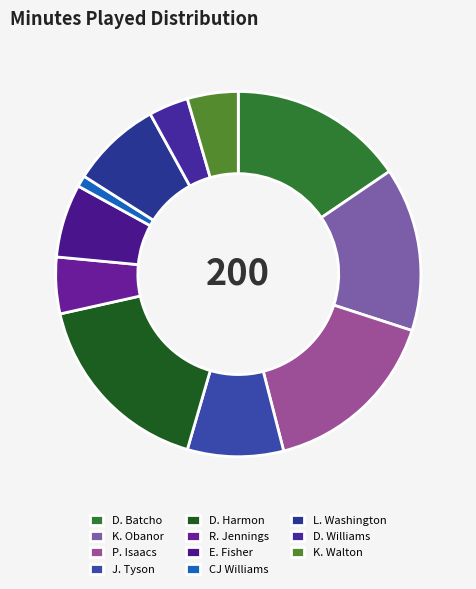

To the nearest percent, what is the combined percentage of L. Washington and K. Walton?

12%